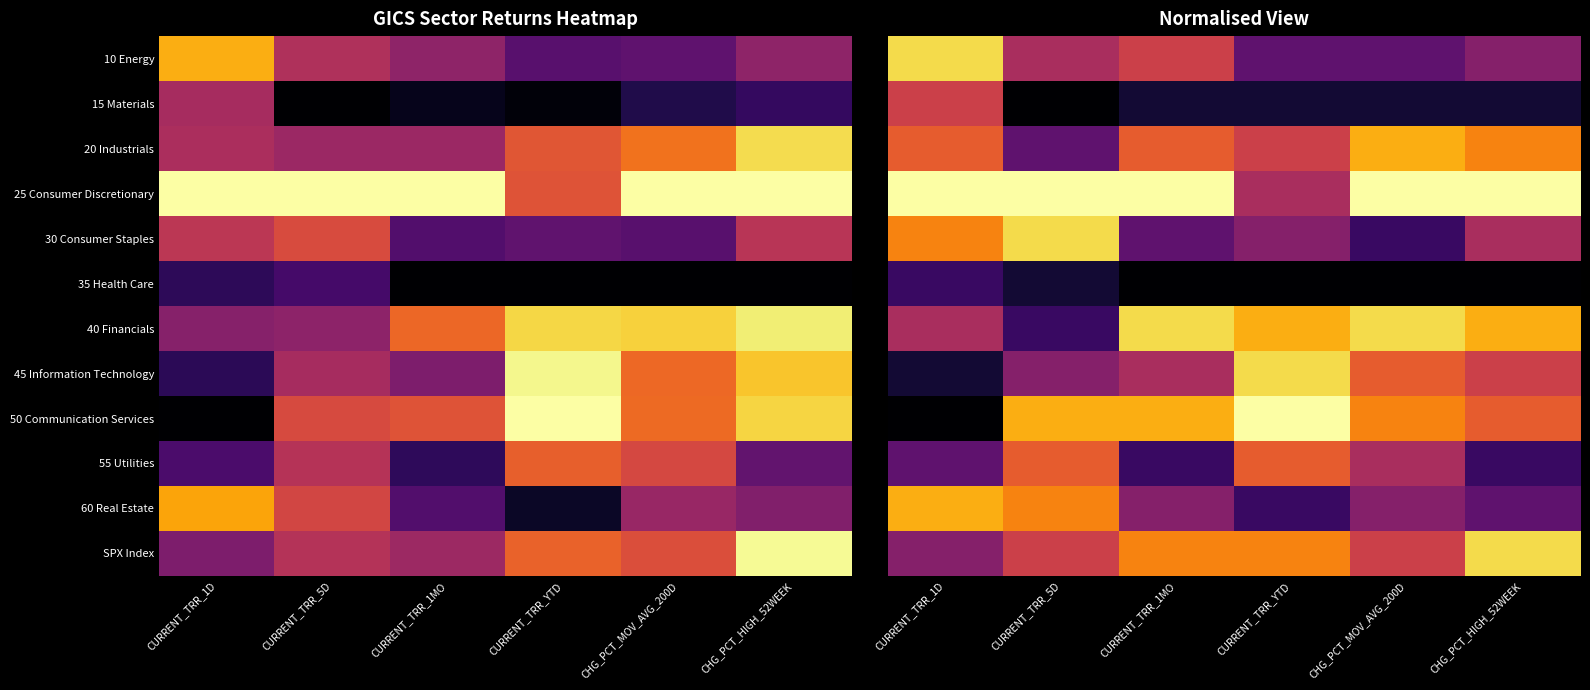

At which category is the sum across all series the highest?

CURRENT_TRR_1D